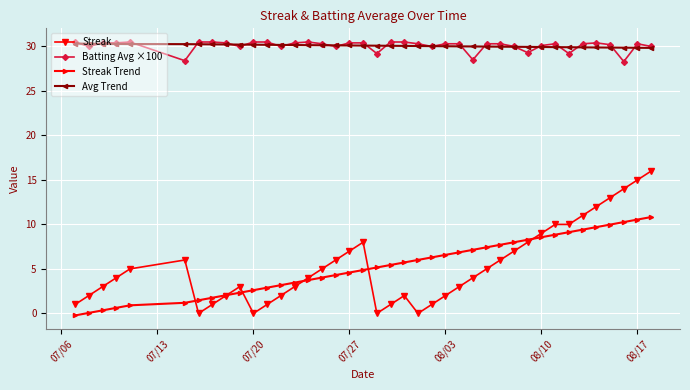

What is the value of the Batting Avg ×100 point at the 26th from the left?

30.3